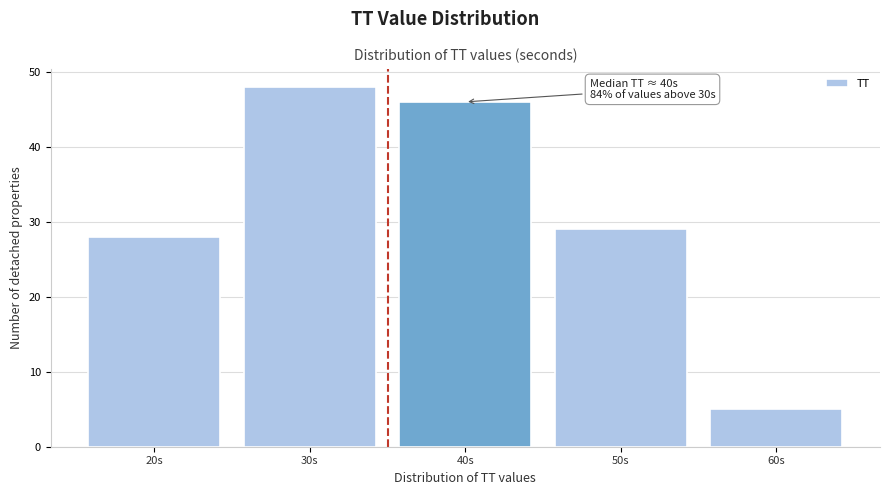

Reading left to right, list all the values displayed in this chart.

20s=28	30s=48	40s=46	50s=29	60s=5